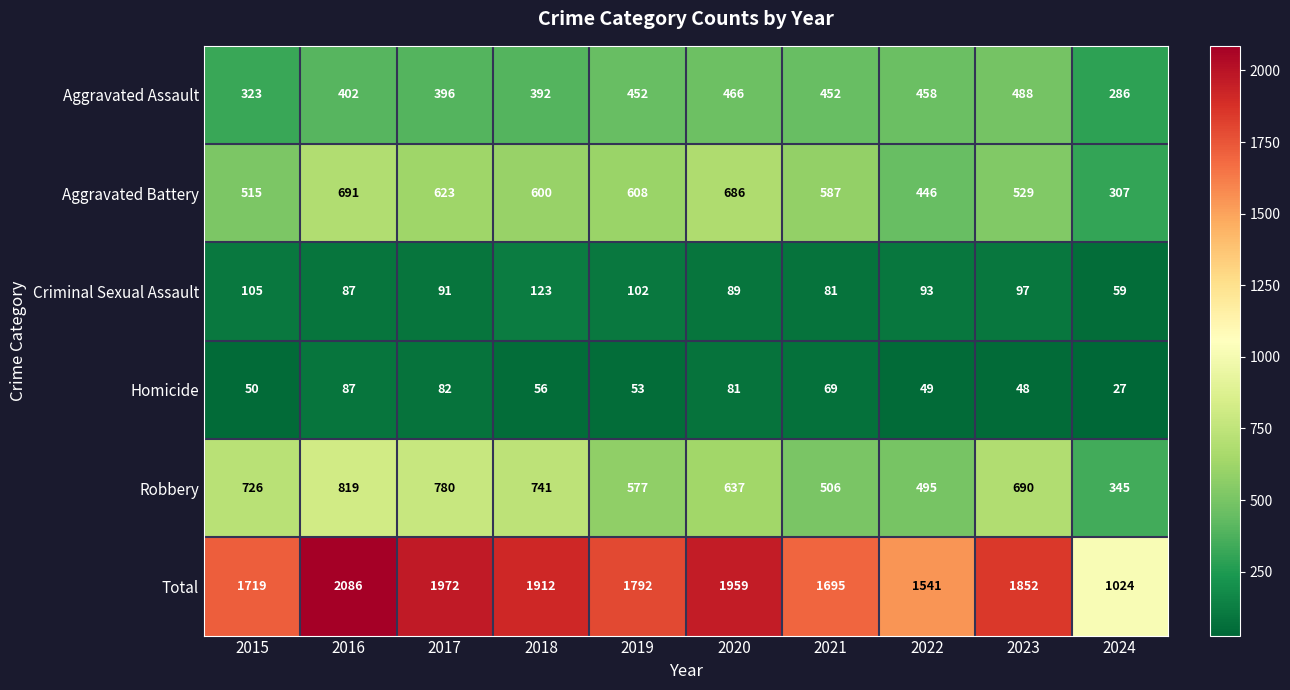

Where is Robbery nearest to the value 582?

2019